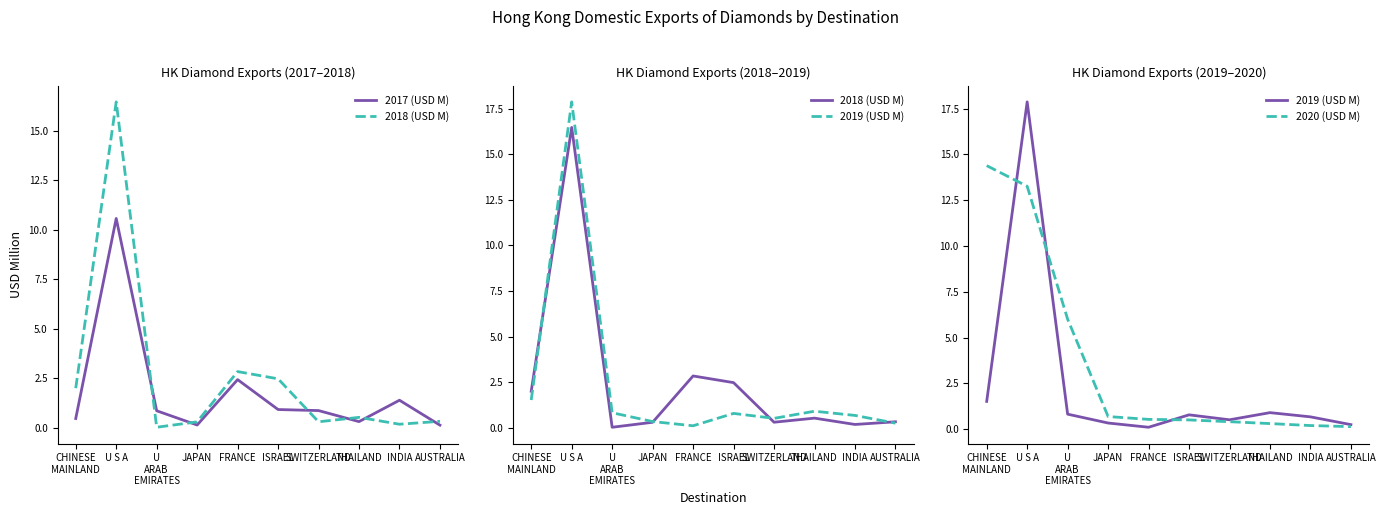

True or false: 2019 (USD M) has a value of 0.1 at FRANCE.

True